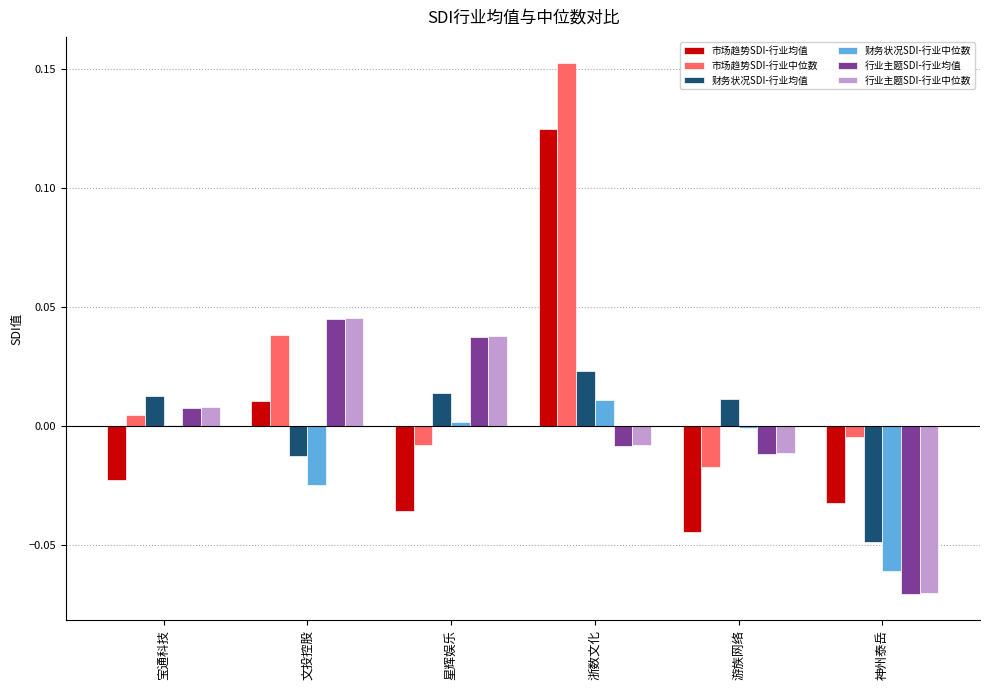

Which category has the highest value in the 行业主题SDI-行业中位数 series?

文投控股